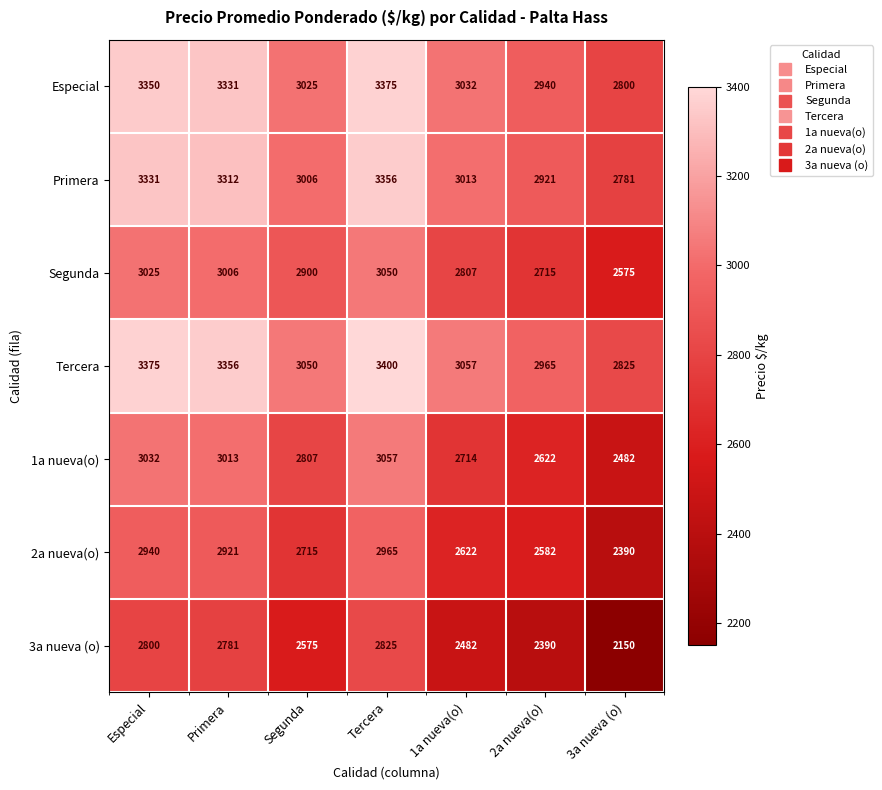

True or false: 2a nueva(o) has a value of 2582 at 2a nueva(o).

True